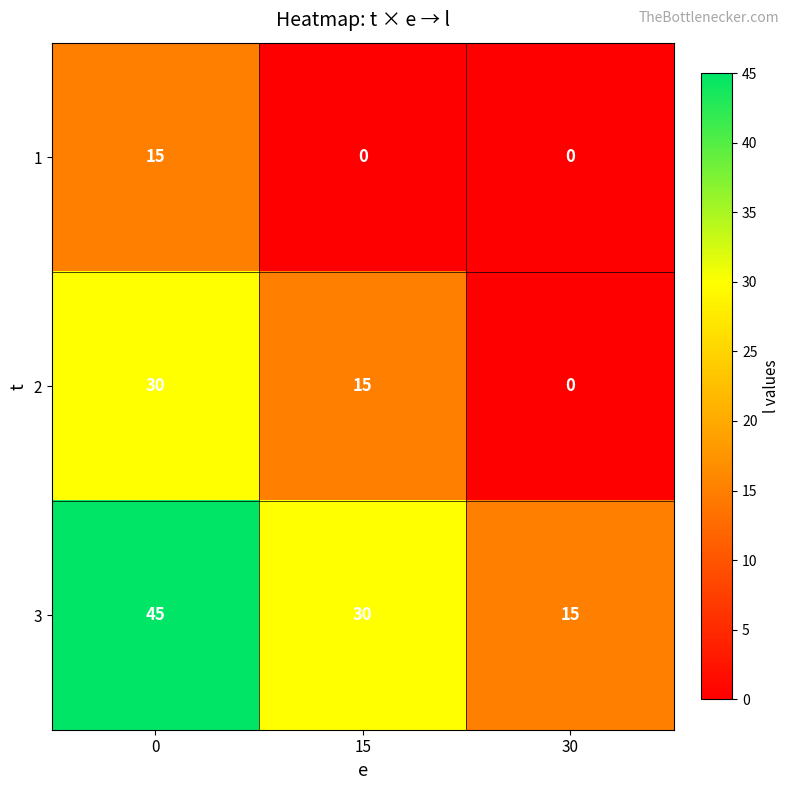

What is the greatest value displayed?

45